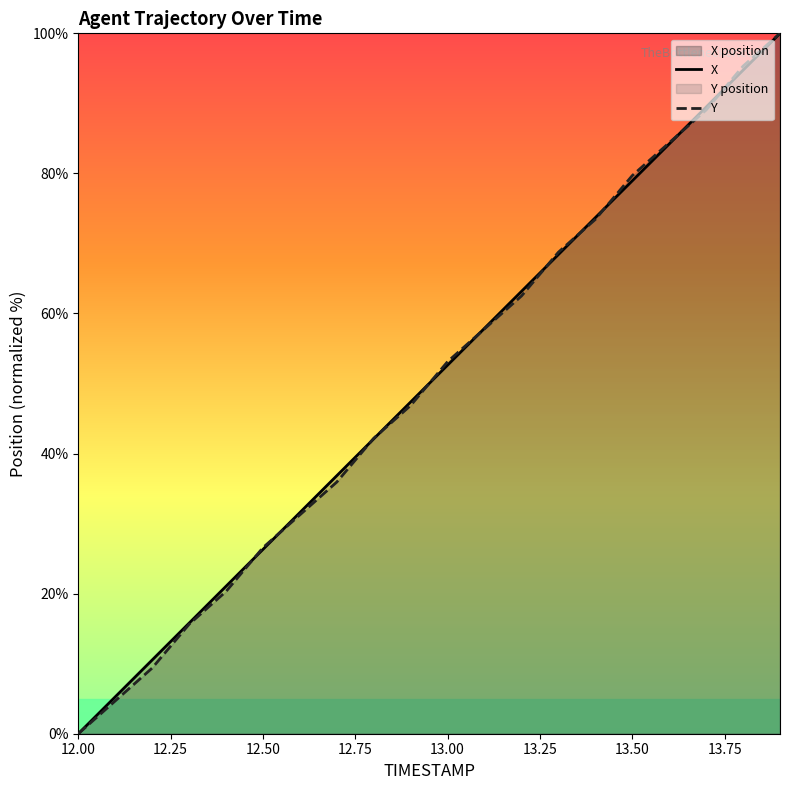

What is the greatest value displayed?

100.0